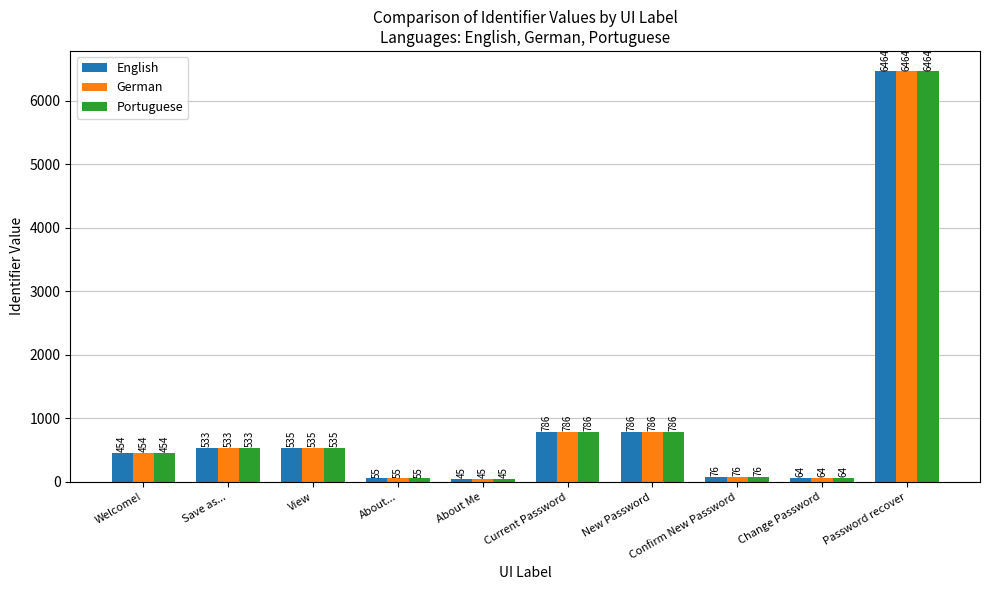

Read the English value at View.

535